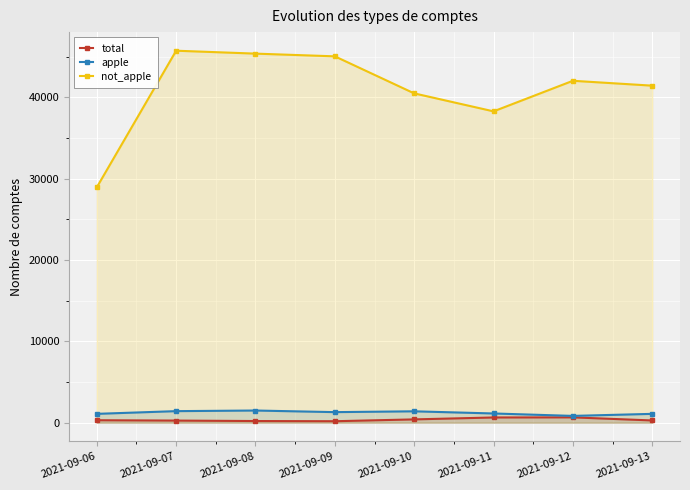

In apple, how many points are lower than both neighbors (excluding endpoints)?

2